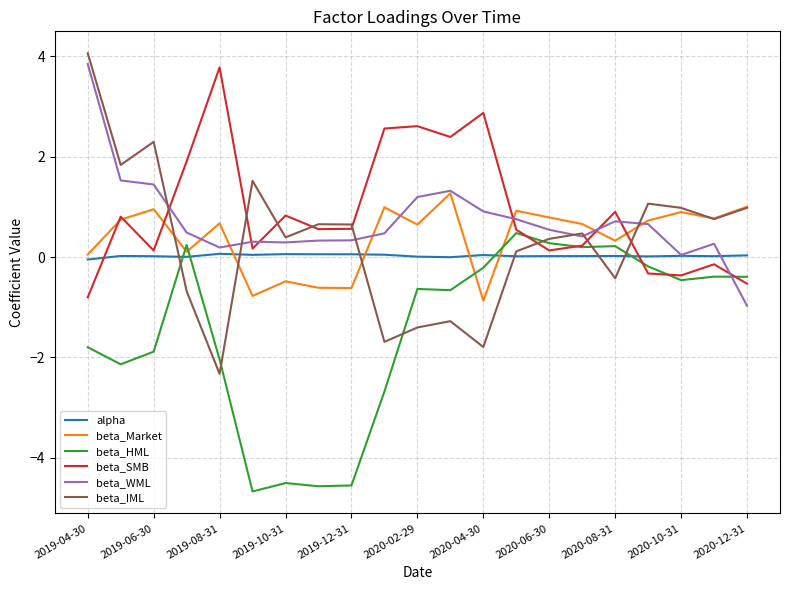

Which series has the largest total across all categories?

beta_SMB